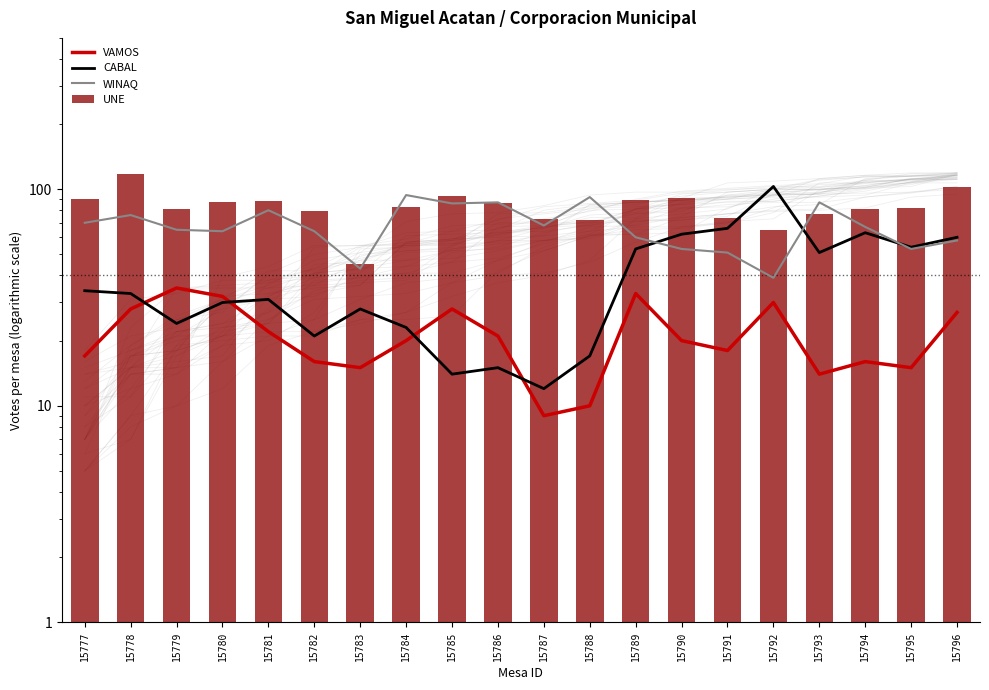

What is the total value across all series at 15790?

226